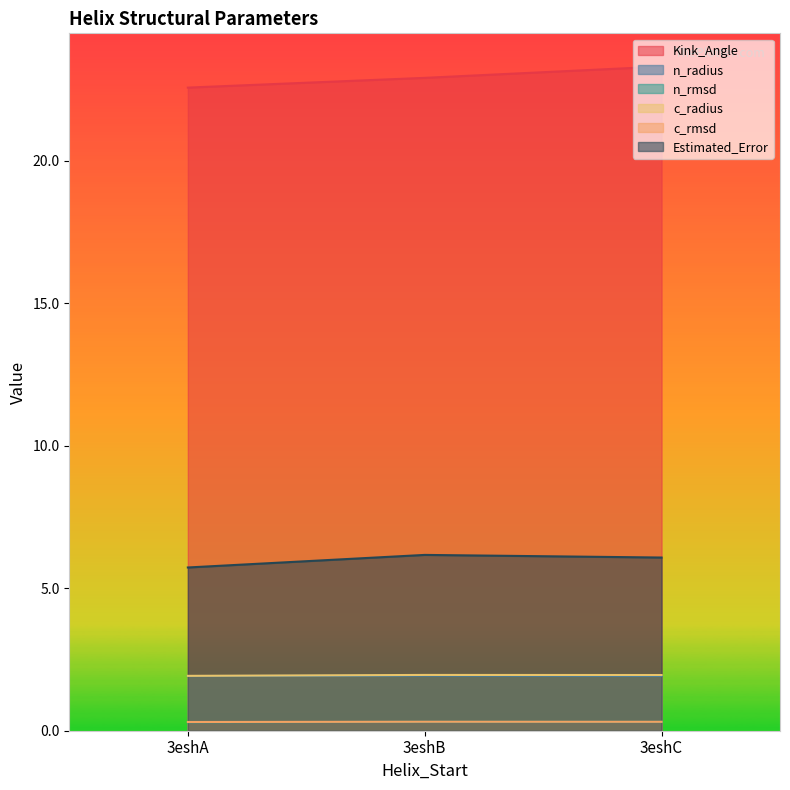

Which series has the widest spread of values?

Kink_Angle